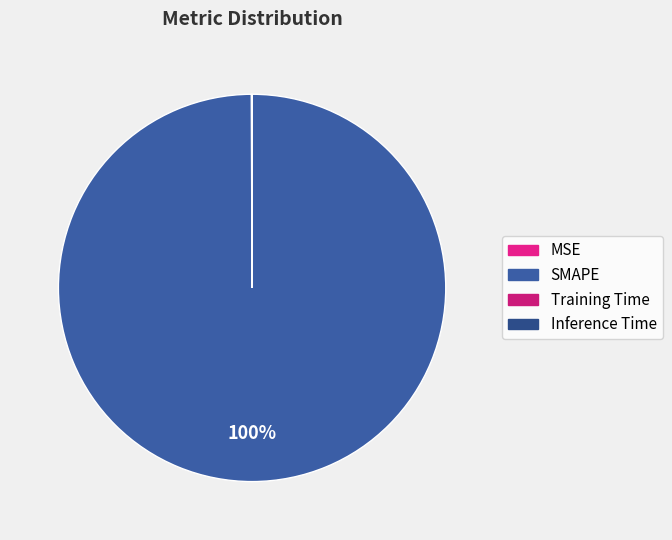

Does SMAPE represent more than half of the total?

Yes